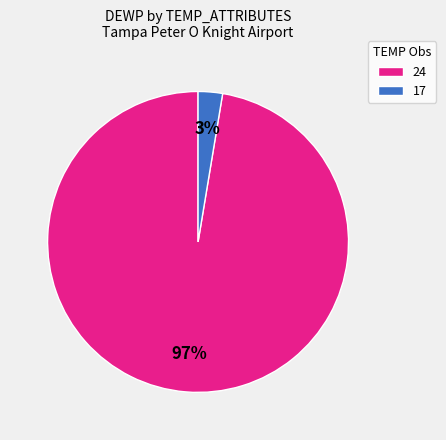

Which category has the biggest portion of the pie?

24